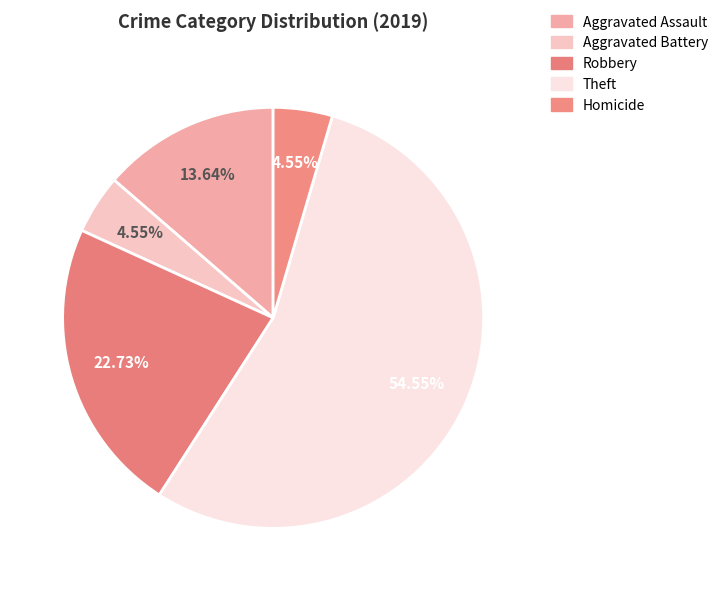

What percentage is the Aggravated Assault slice, to the nearest percent?

14%